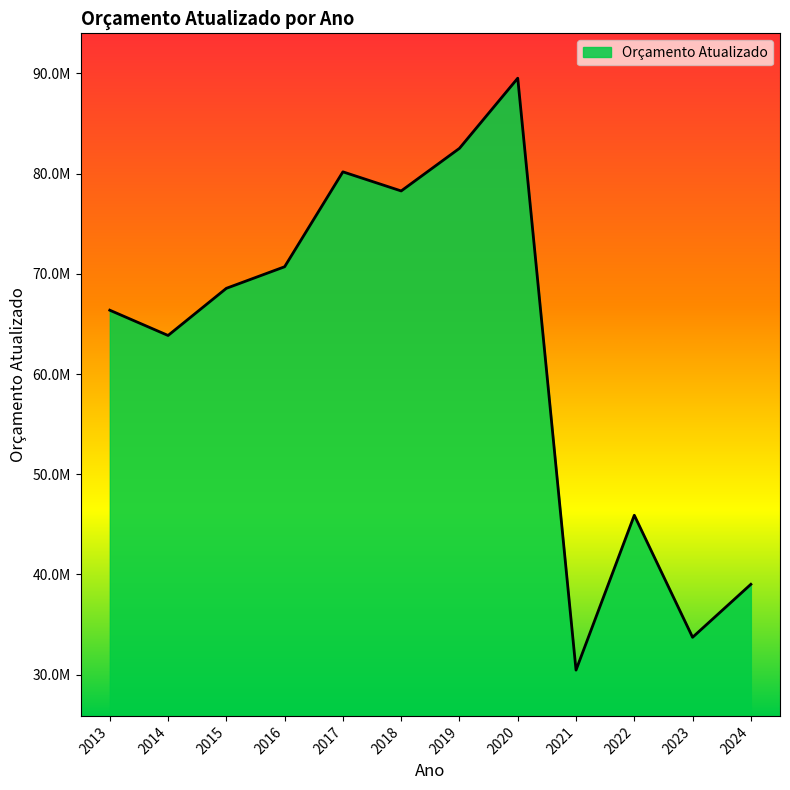

Rank the categories by value from lowest to highest.

2021, 2023, 2024, 2022, 2014, 2013, 2015, 2016, 2018, 2017, 2019, 2020